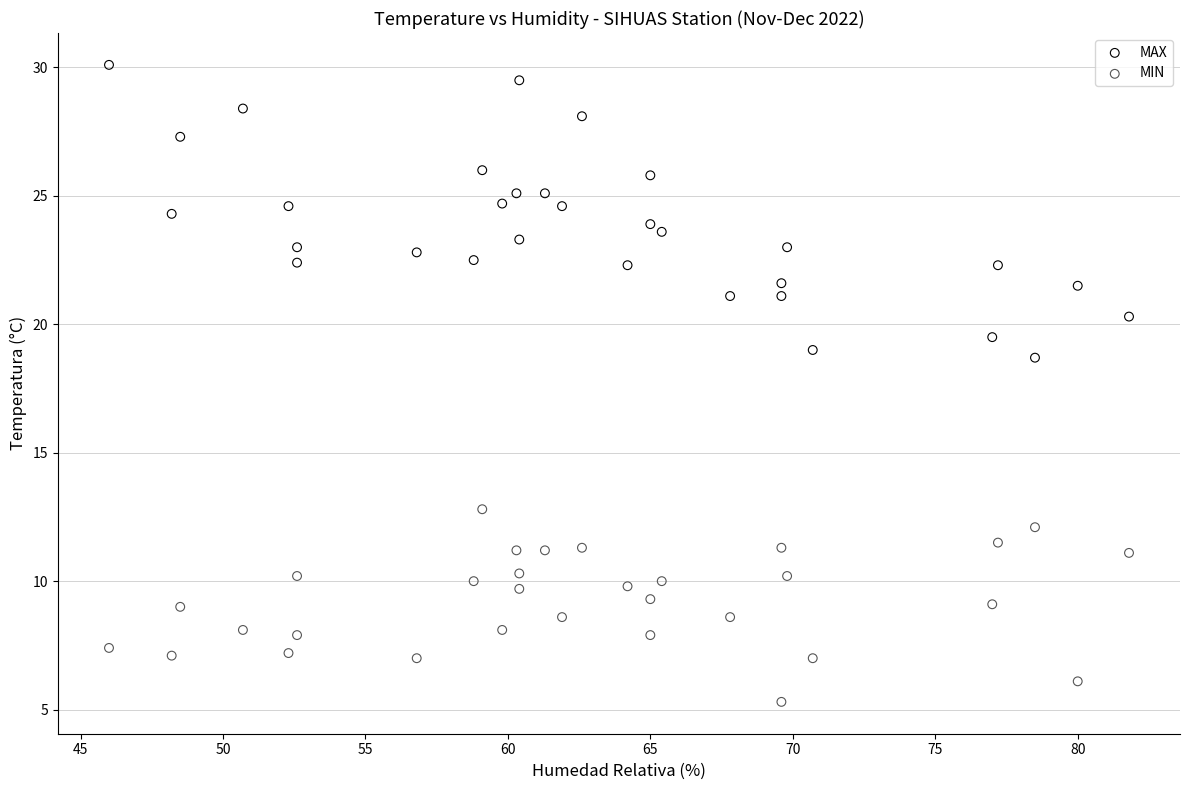

Across all series, what Y value is closest to 17?

18.7